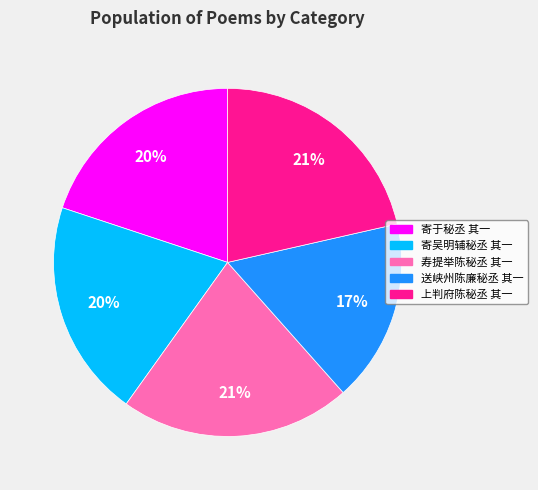

To the nearest percent, what is the average slice percentage?

20%